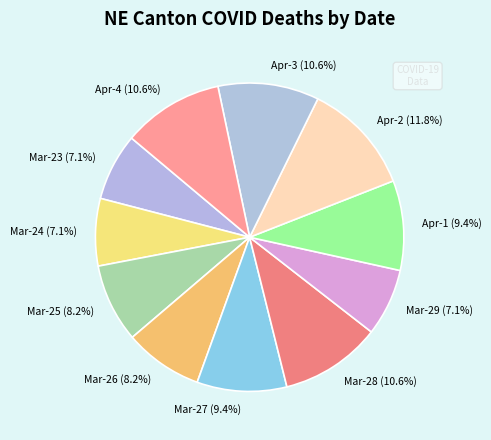

Is there any slice that represents more than half of the pie?

No